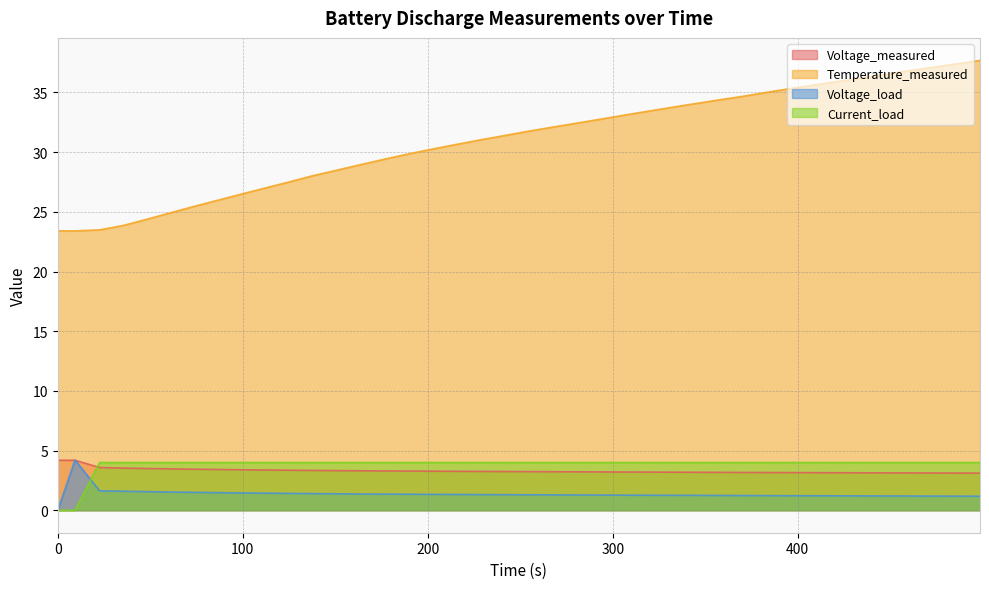

True or false: Voltage_measured and Temperature_measured intersect in this chart.

False